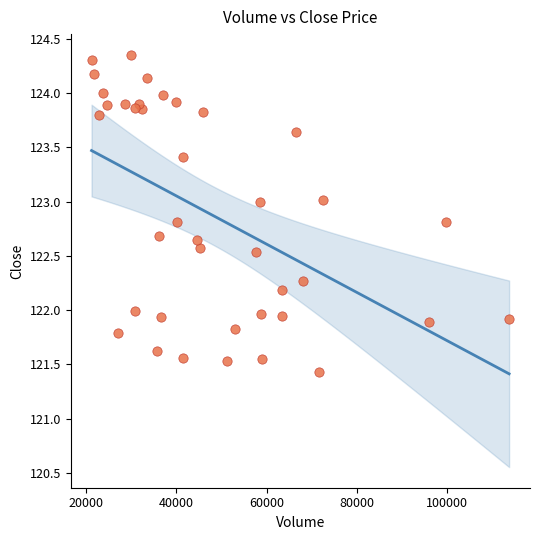

What is the range of Y values (max minus min)?

2.9